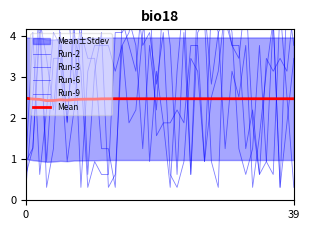

In Run-6, how many points are higher than both neighbors (excluding endpoints)?

13